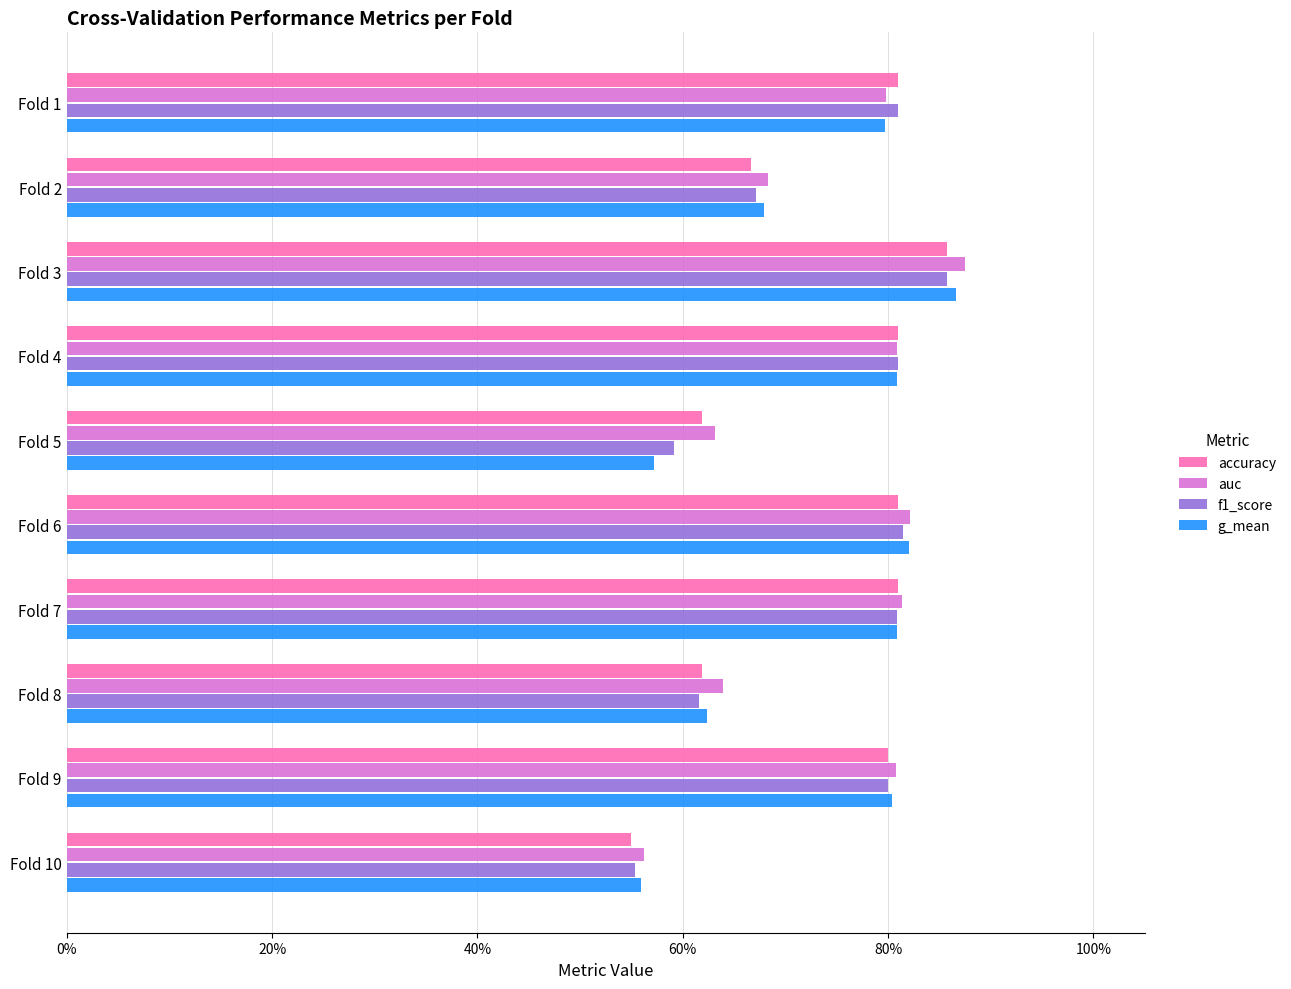

What is the difference between the maximum and minimum values in the f1_score series?

0.3